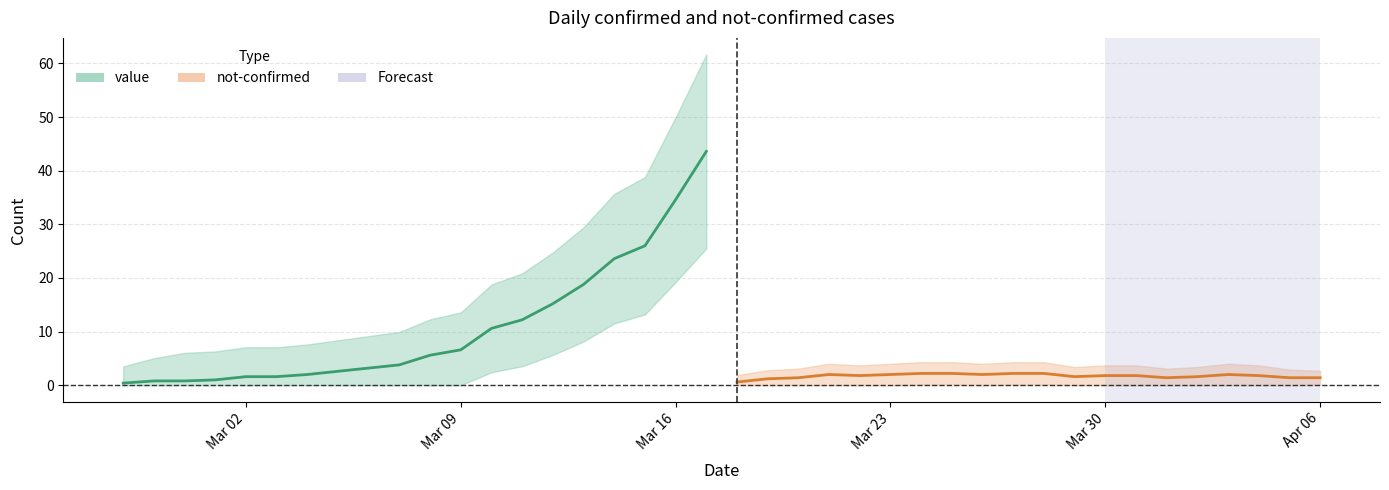

Which series has the largest range (max minus min)?

value